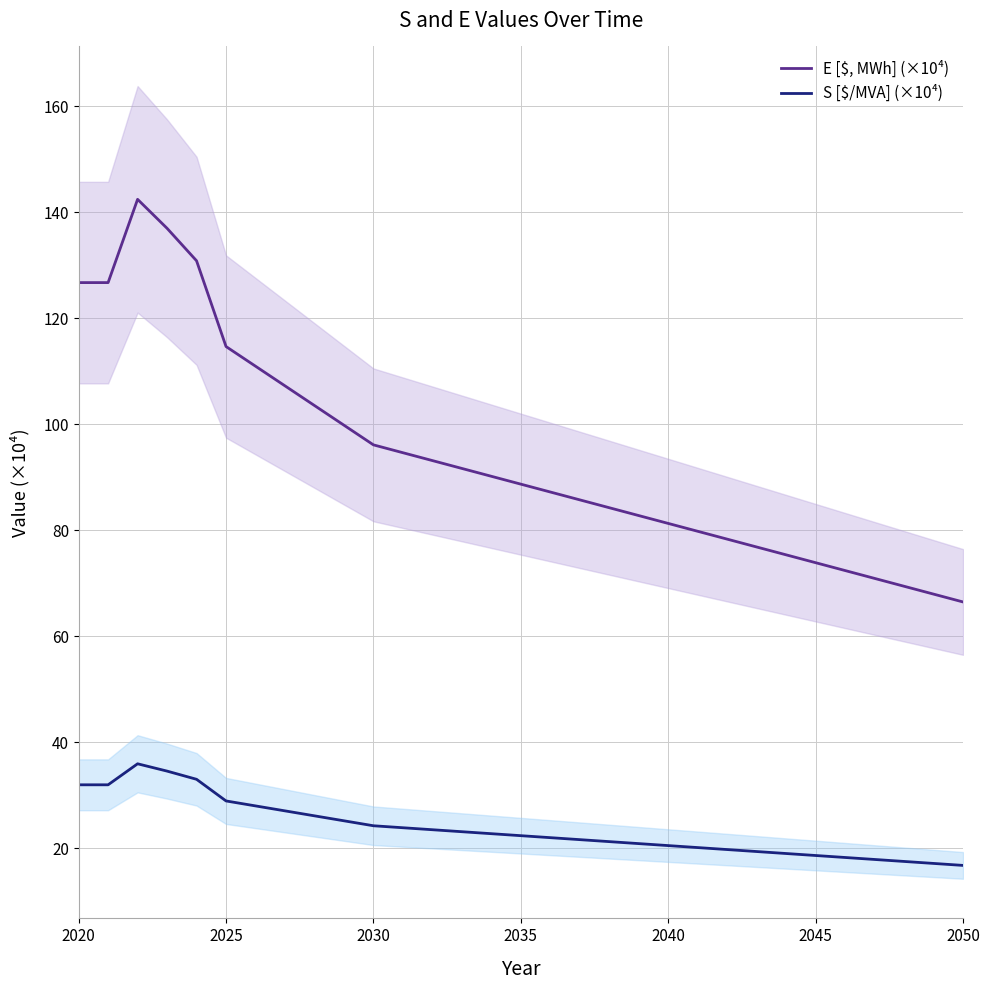

What is the maximum value for E [$, MWh] (×10⁴)?

142.4